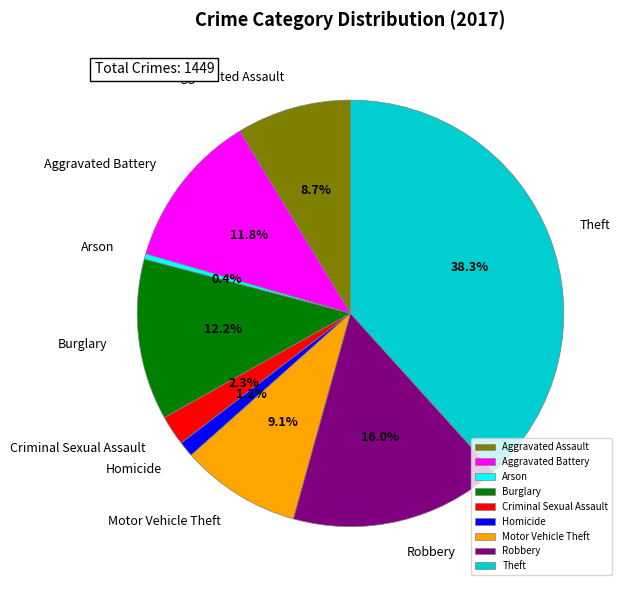

Count the number of slices in the pie.

9